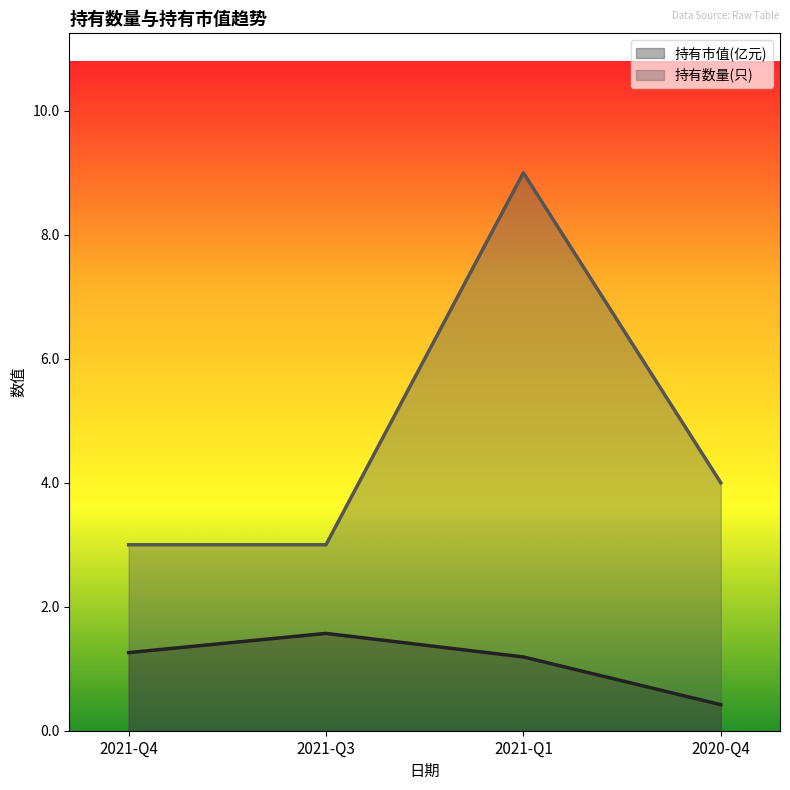

The 持有市值(亿元) series shows 1.2 at 2021-Q1. True or false?

True